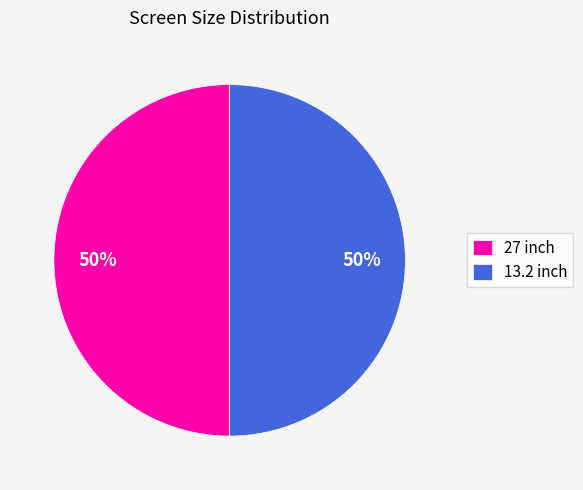

To the nearest percent, what percentage of the pie is 27 inch?

50%